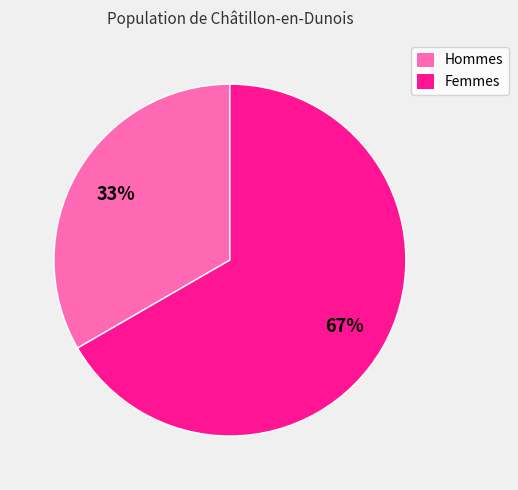

To the nearest percent, what is the average slice percentage?

50%